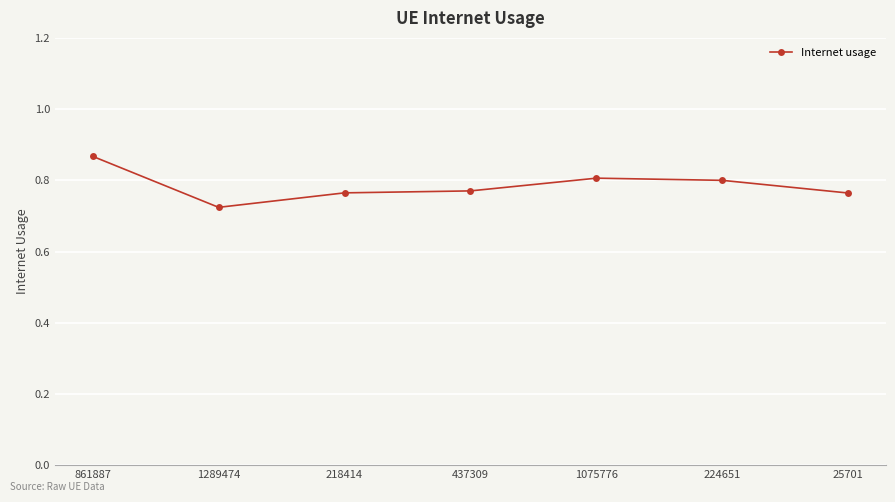

What is the label of the 1st point from the right?

25701